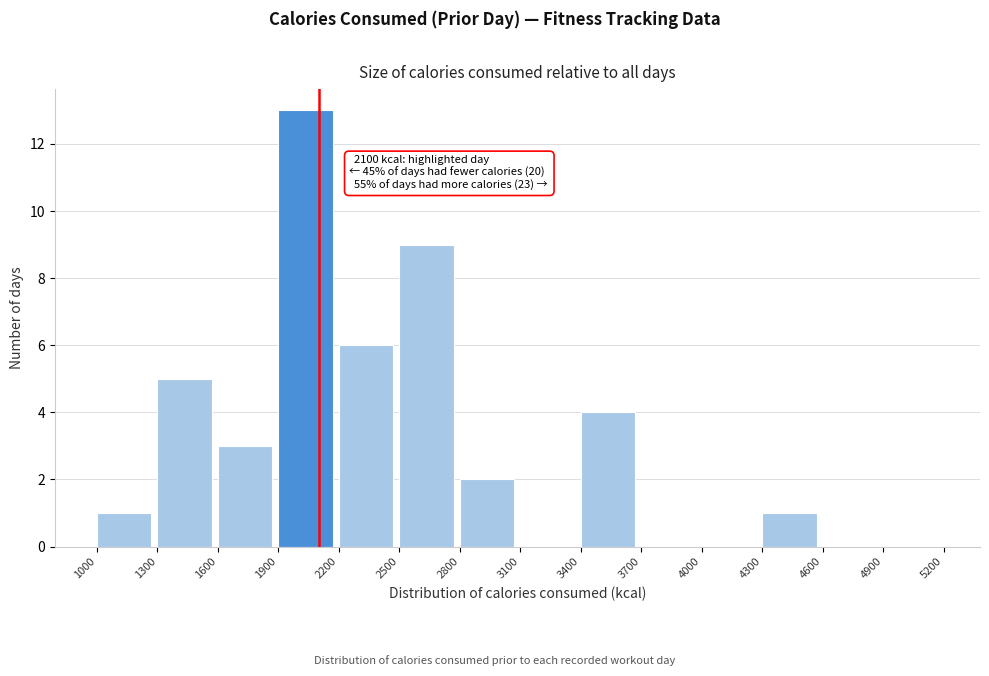

Over which range of the x-axis is the bar tallest?

1900 to 2200